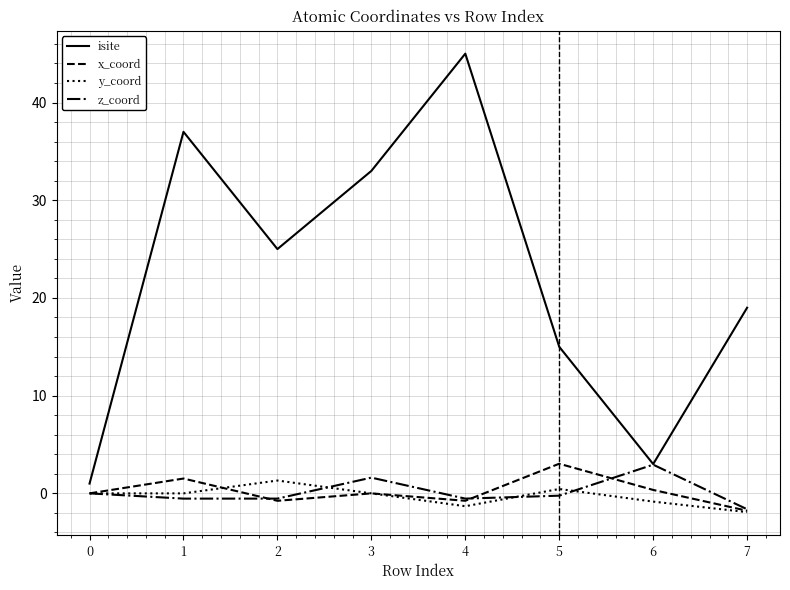

At which category is the sum across all series the highest?

4